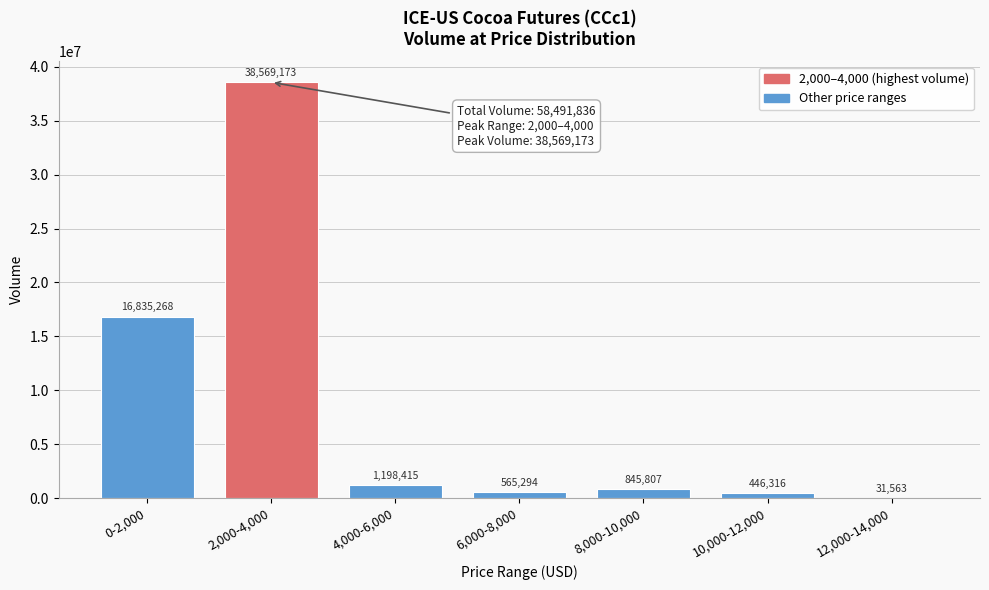

Reading left to right, extract all data points from this chart.

0-2,000=16835268	2,000-4,000=38569173	4,000-6,000=1198415	6,000-8,000=565294	8,000-10,000=845807	10,000-12,000=446316	12,000-14,000=31563